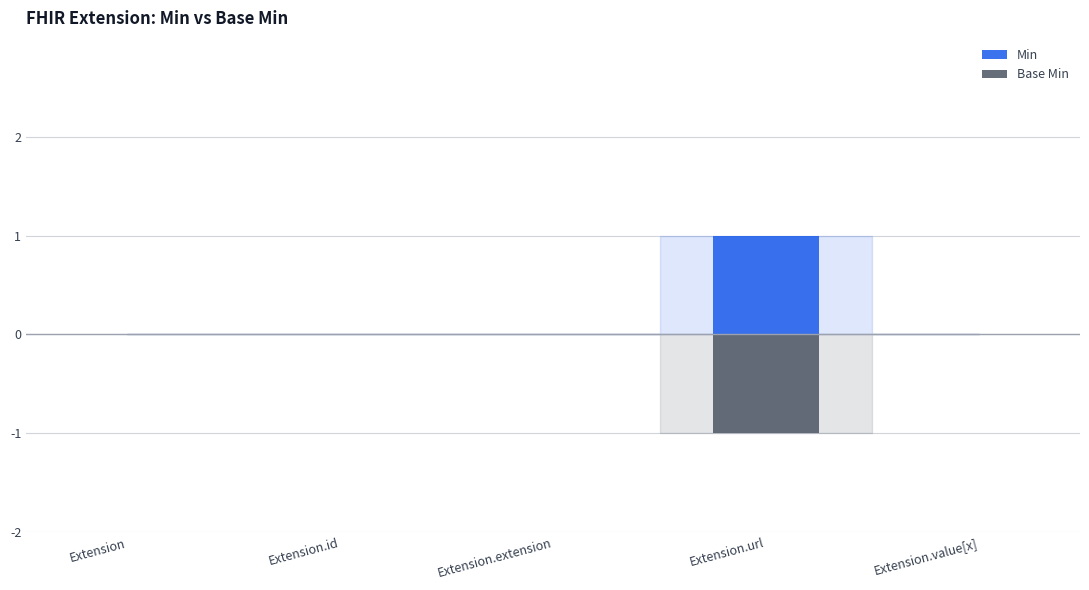

The value of Min at Extension.value[x] is 0. True or false?

True